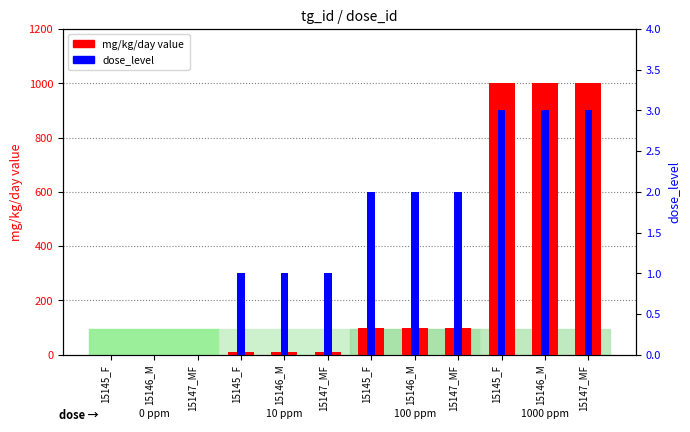

At which label does dose_level first exceed 2?

15145_F